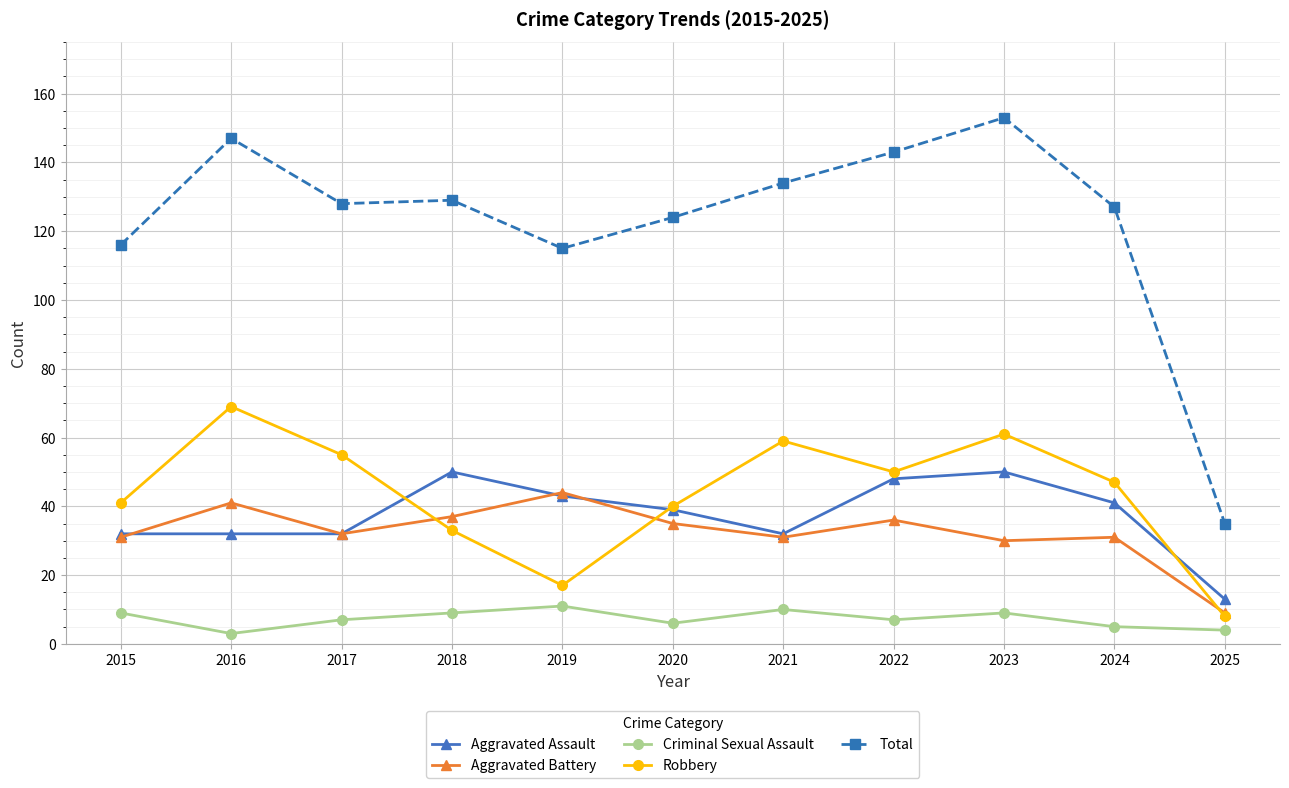

In Criminal Sexual Assault, how many points are lower than both neighbors (excluding endpoints)?

3